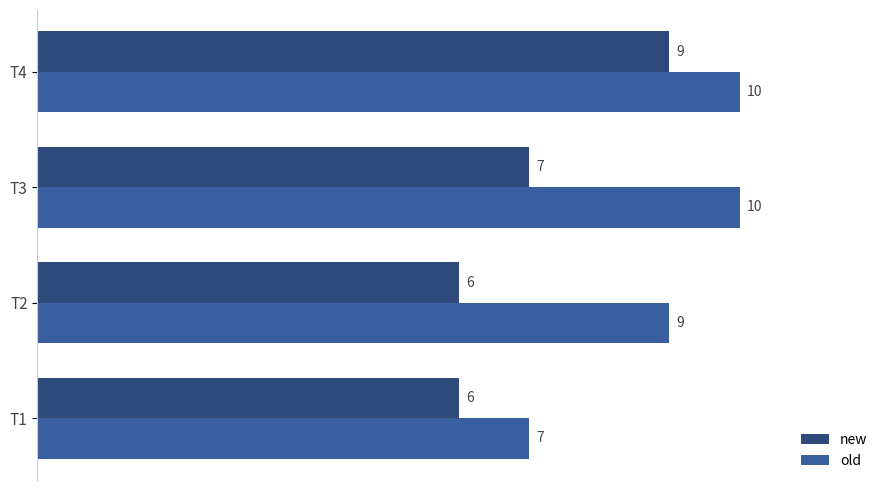

The old series shows 10 at T4. True or false?

True